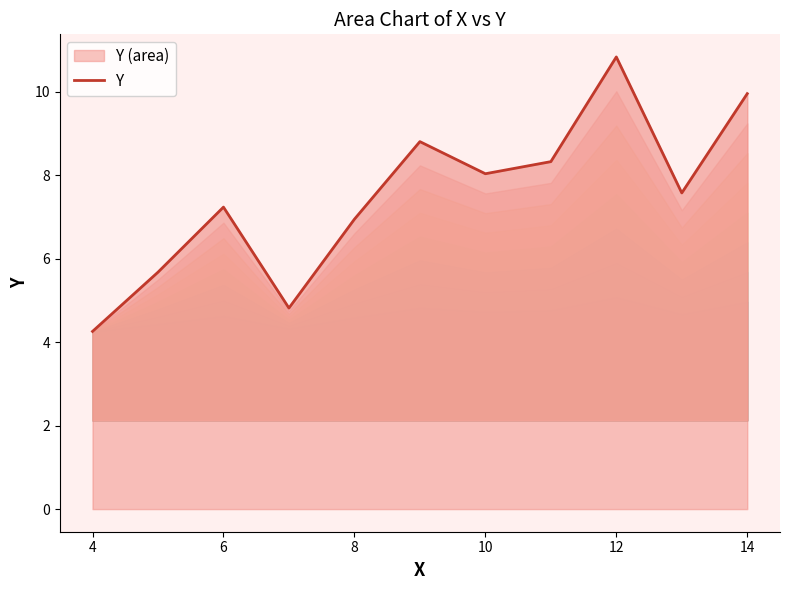

What is the sum of the values at 8 and 6?

14.2